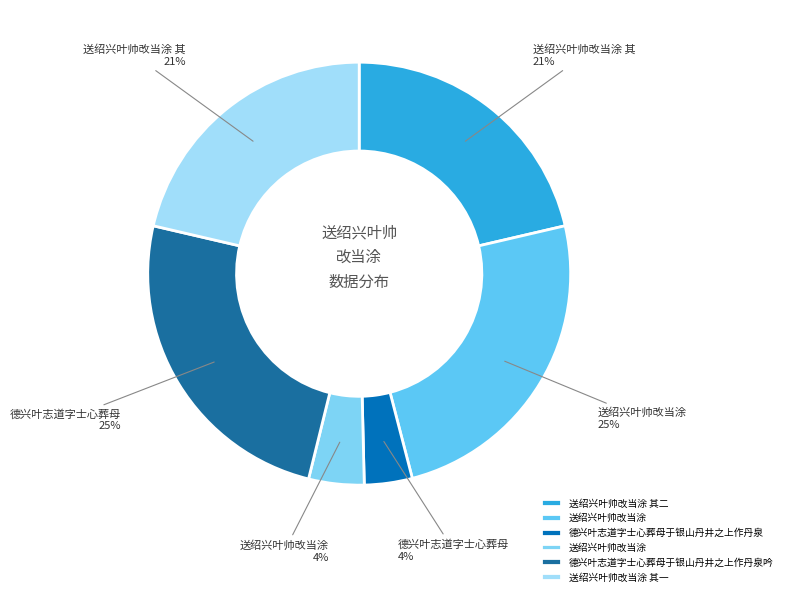

Count the number of slices in the pie.

6